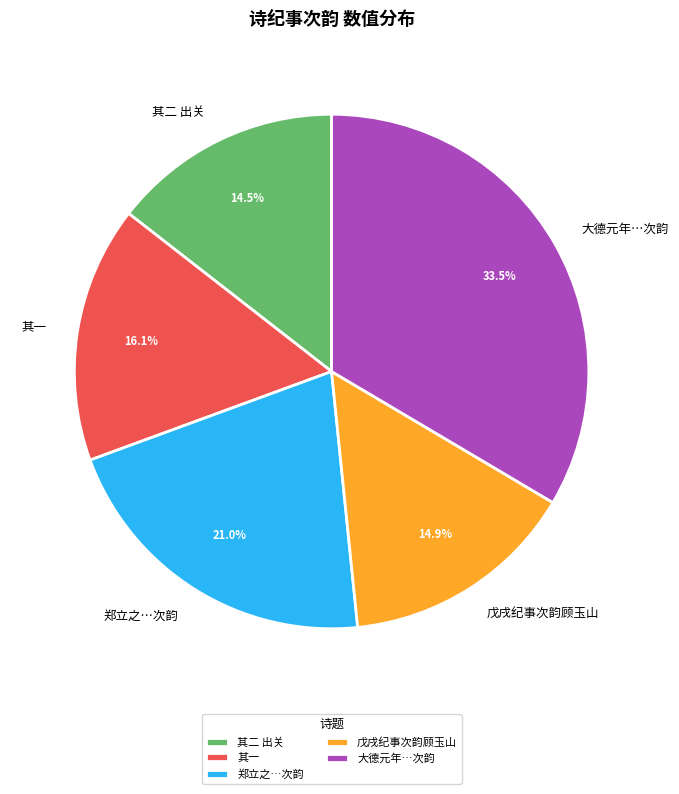

What is the ratio of the value at 戊戌纪事次韵顾玉山 to the value at 其二 出关?

1.0